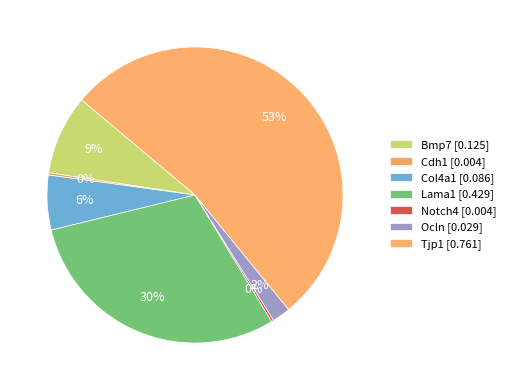

The Ocln slice represents 2% of the pie. True or false?

True